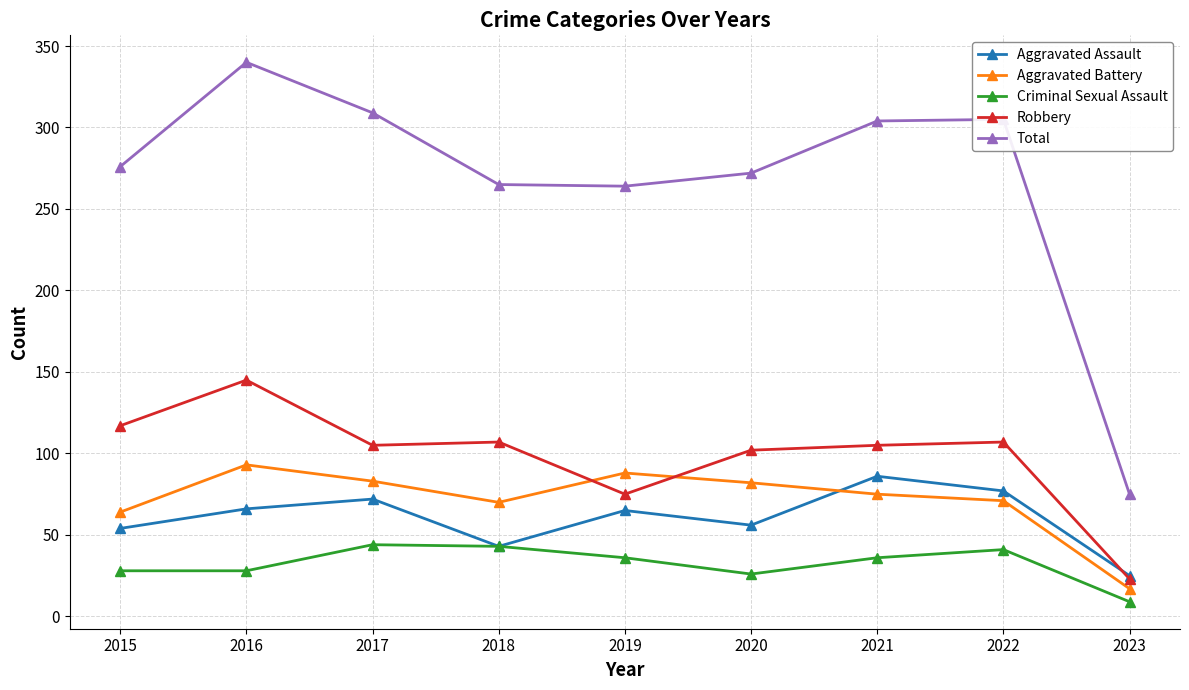

At which category does the chart reach its minimum across all series?

2023